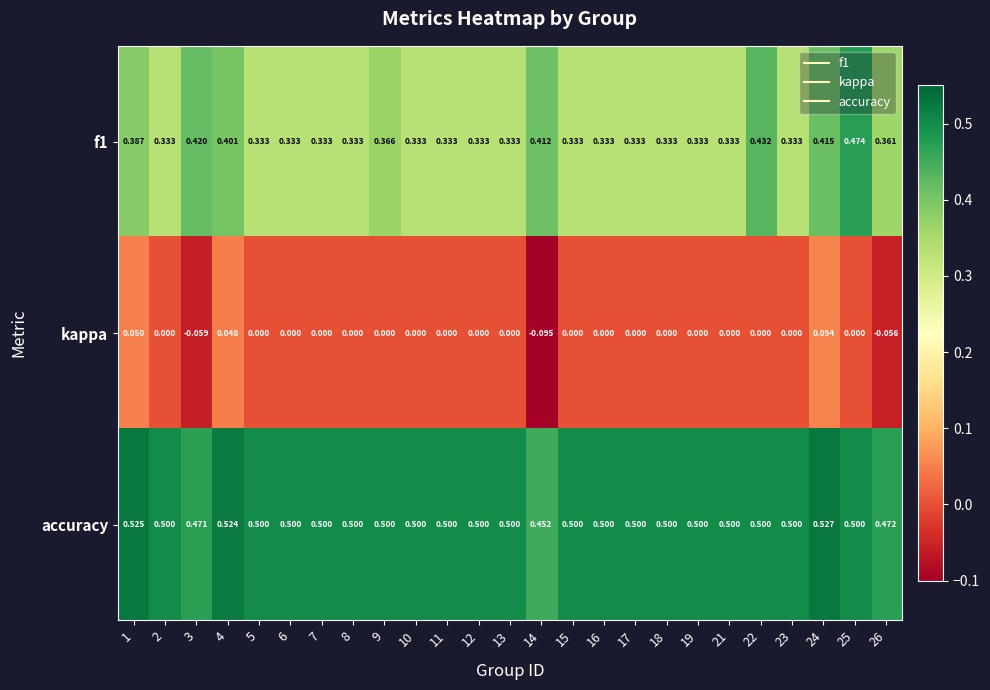

Is the value of accuracy at 18 greater than the value of f1 at 11?

Yes